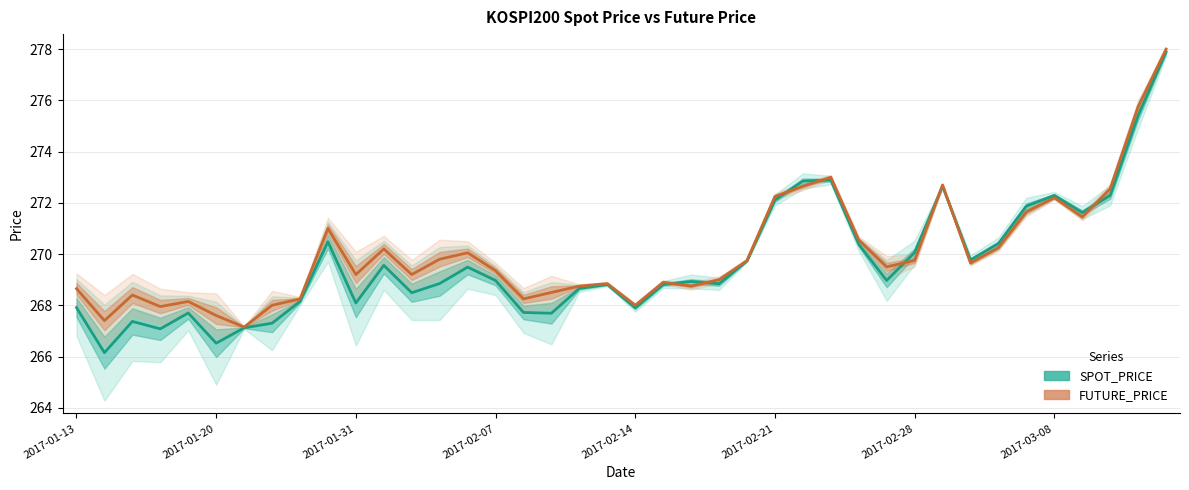

Rank the categories by FUTURE_PRICE value from highest to lowest.

39, 38, 27, 31, 26, 37, 25, 35, 34, 36, 9, 28, 33, 11, 14, 13, 24, 30, 32, 29, 15, 10, 12, 23, 21, 19, 18, 22, 2017-01-13, 17, 2017-01-31, 8, 16, 2017-02-14, 2017-03-08, 20, 2017-02-07, 2017-02-21, 2017-01-20, 2017-02-28